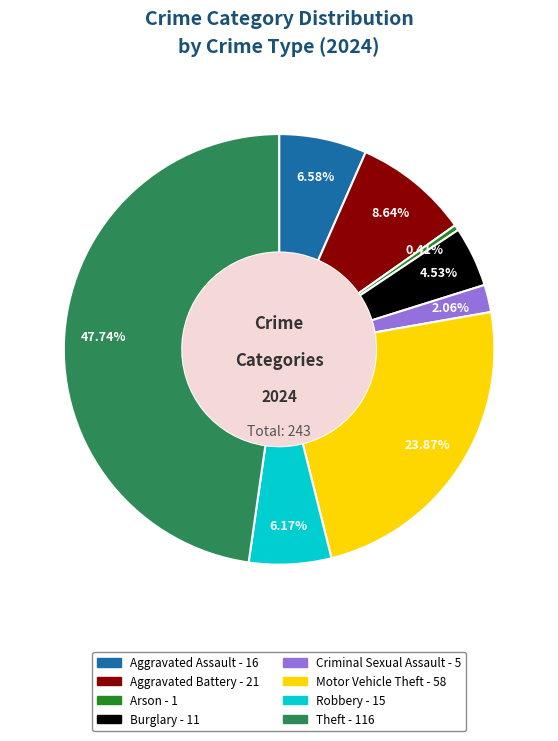

Does any single category account for the majority?

No